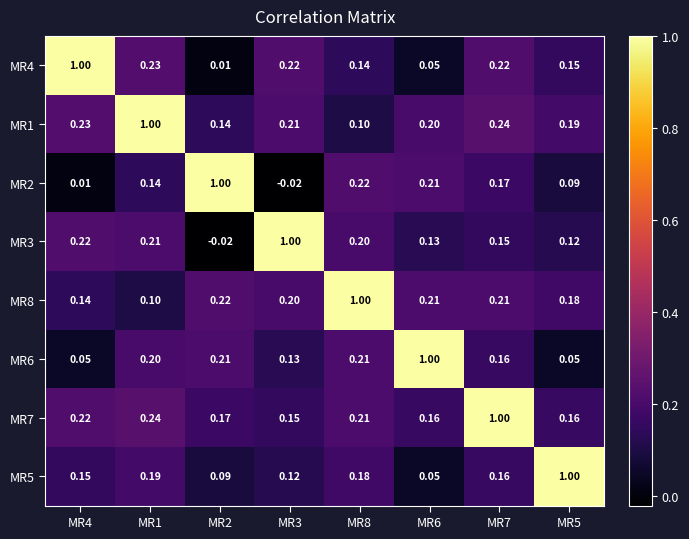

Count the number of categories in the chart.

8